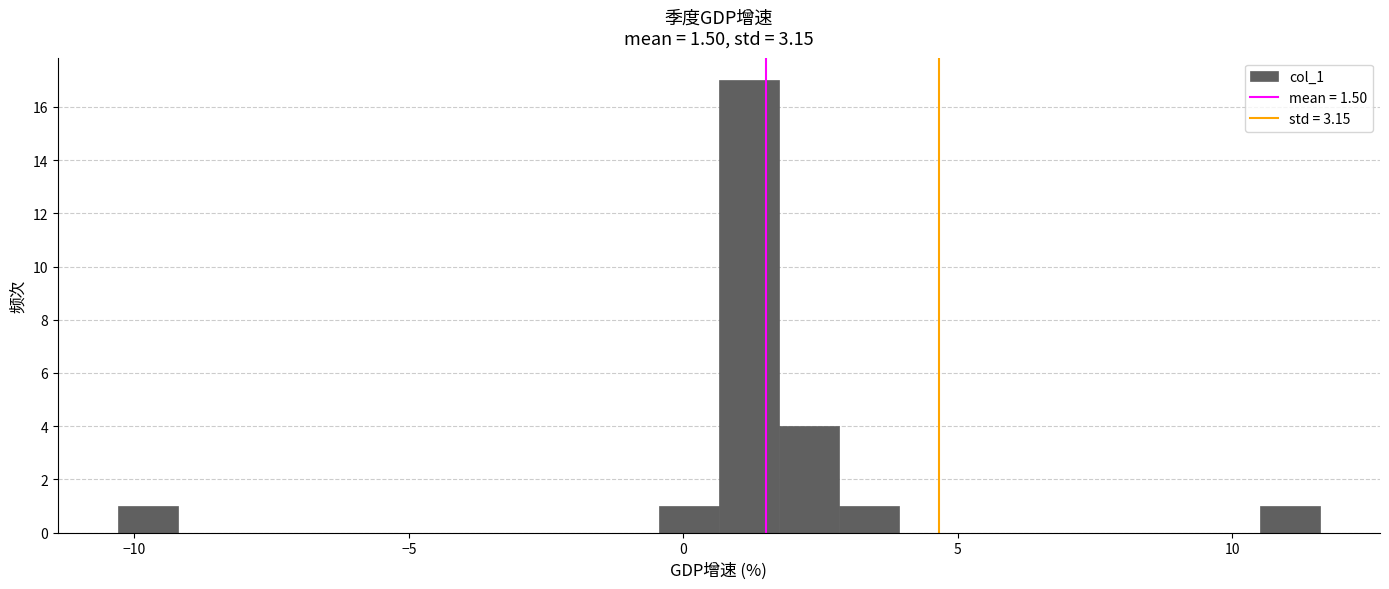

Read against the x-axis, roughly where is the centre of the tallest bar?

1.0